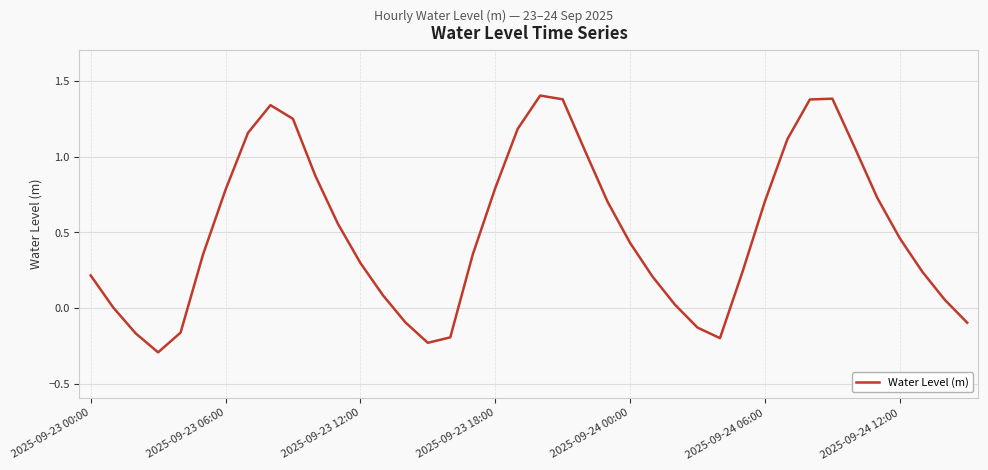

Does the chart have visible grid lines?

Yes